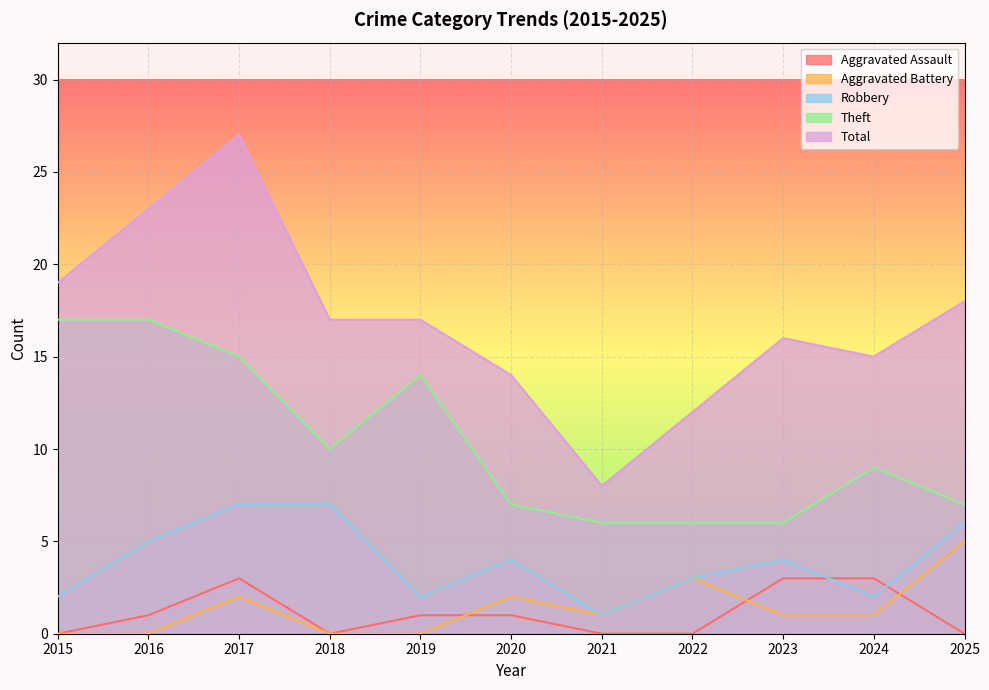

Does the chart display data point markers on the line(s)?

No